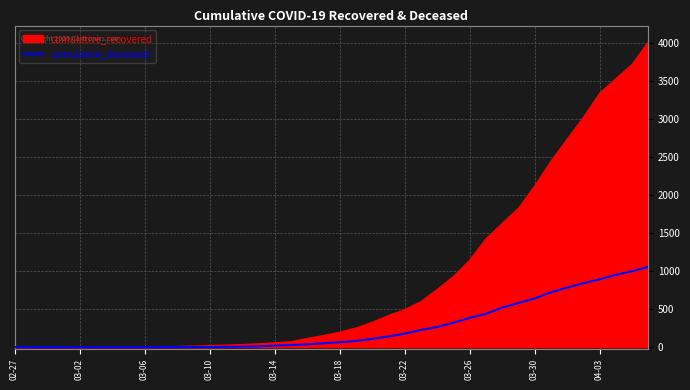

True or false: the data shows 0 at 03-02.

True